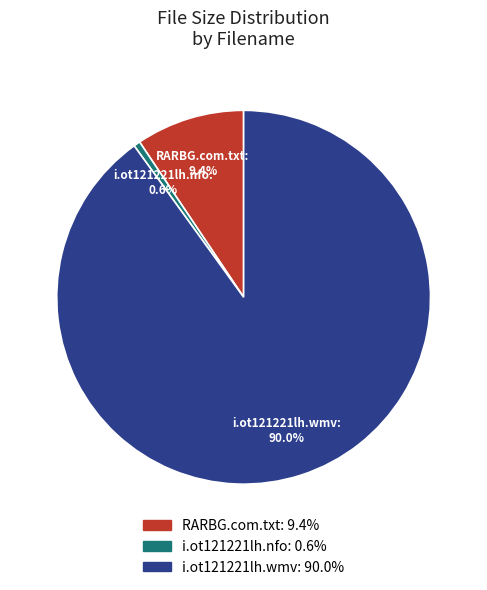

Does i.ot121221lh.nfo account for over 50% of the chart?

No